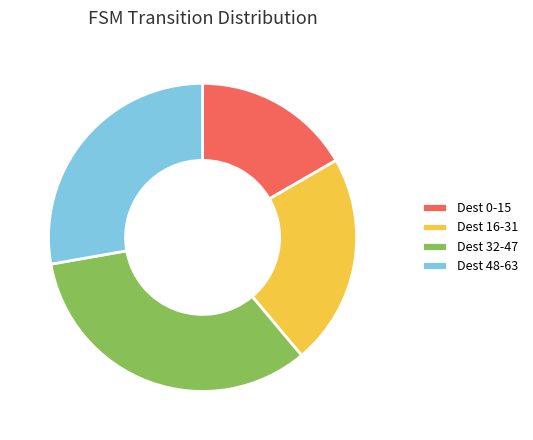

What is the ratio of the value at Dest 16-31 to the value at Dest 32-47?

0.7